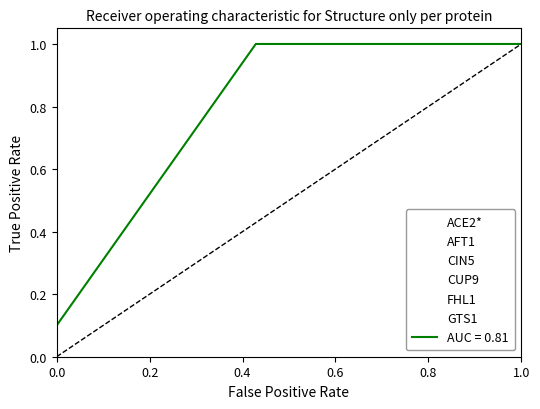

True or false: ACE2* has more than 1 interior local peaks.

False